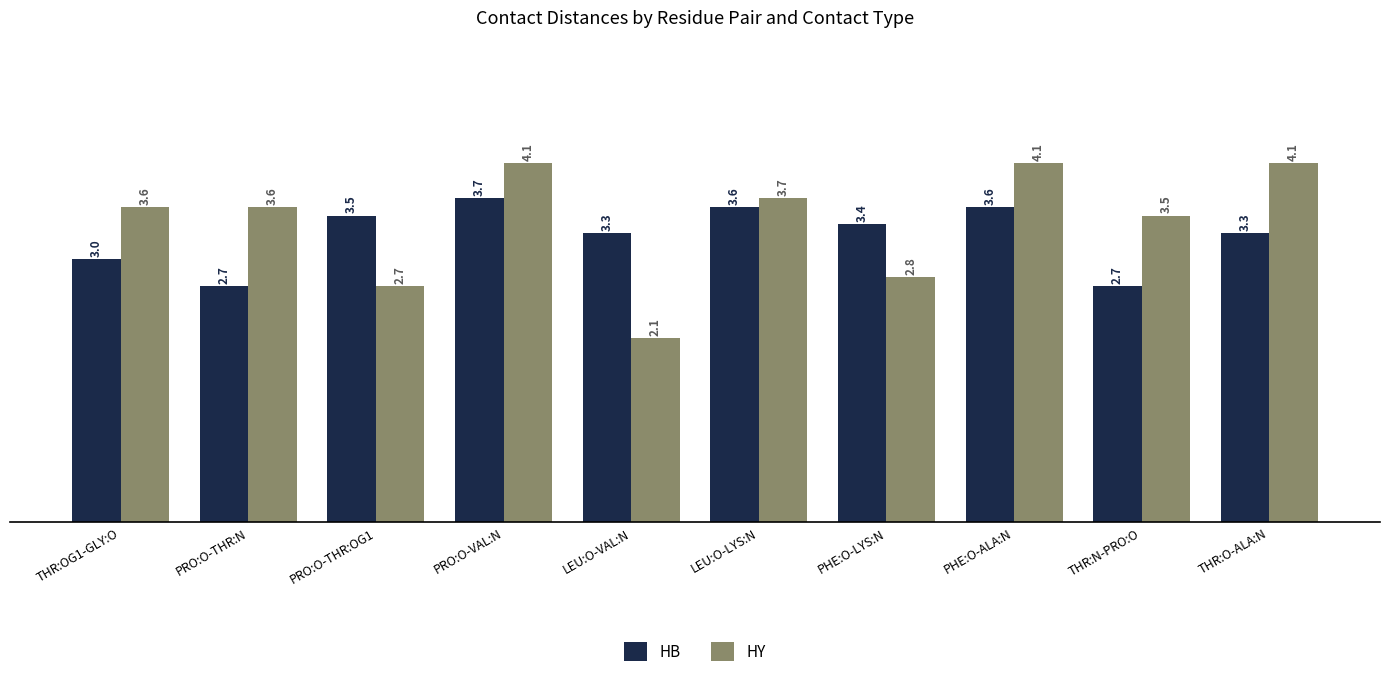

What position from the right is PHE:O-ALA:N?

3